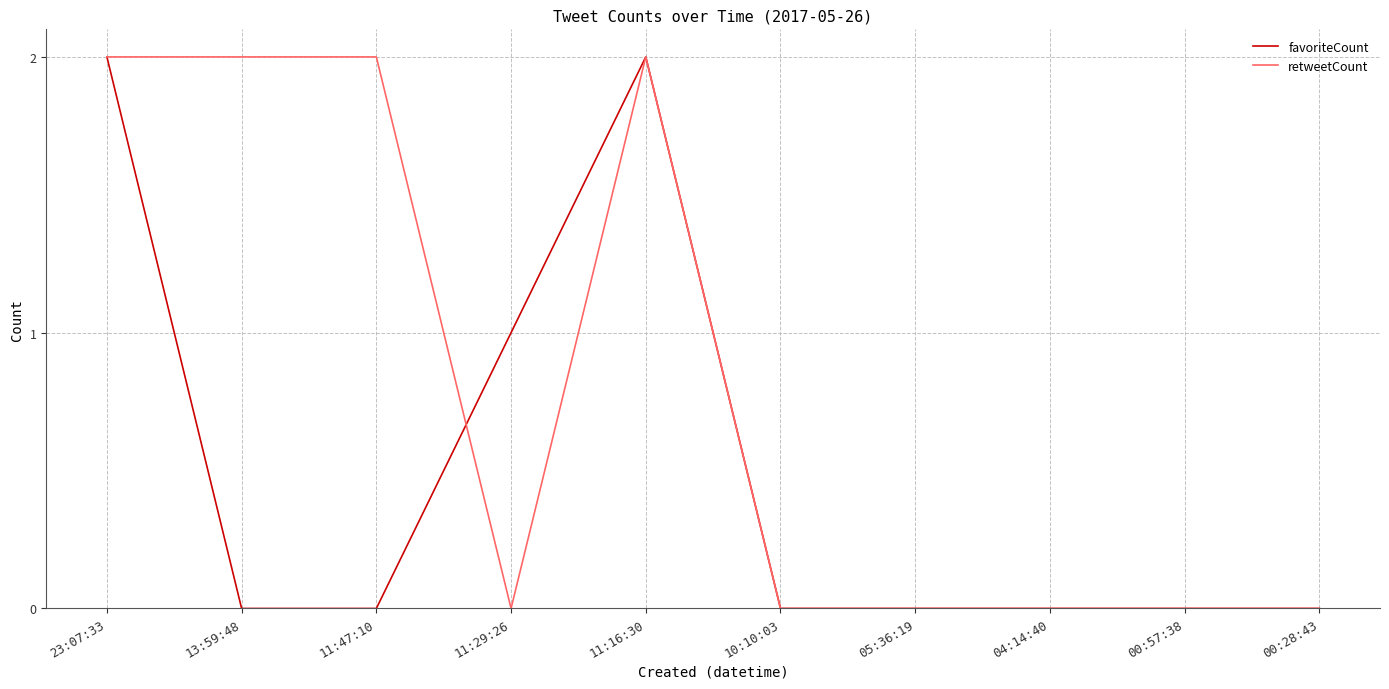

Where is favoriteCount nearest to the value 1?

11:29:26